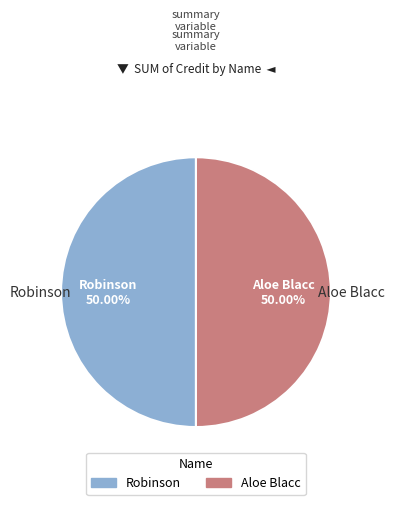

What is the ratio of the value at Robinson to the value at Aloe Blacc?

1.0